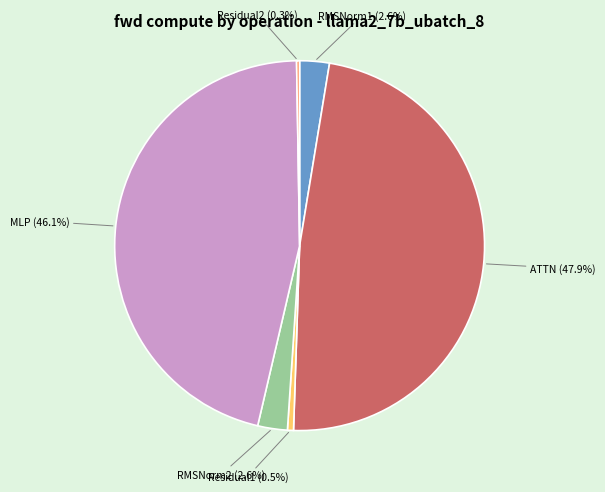

Is there a majority slice in this chart?

No